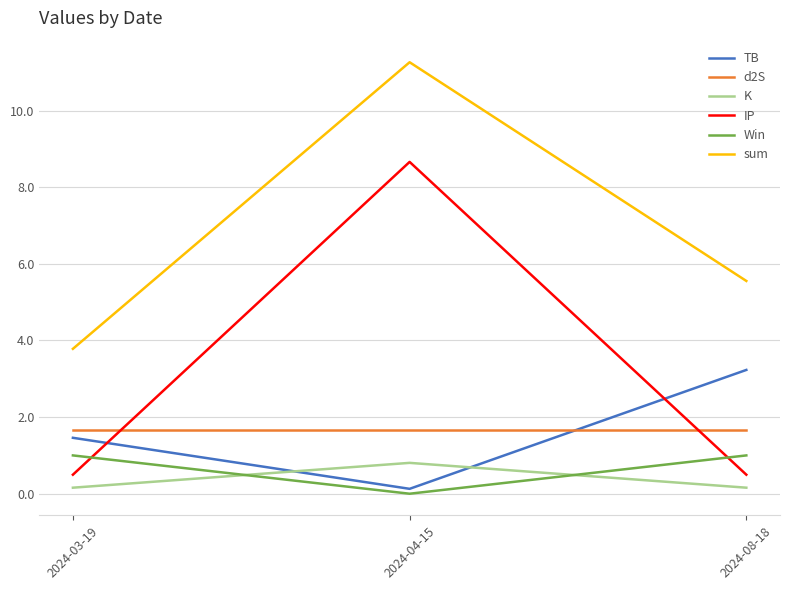

How many lines are shown in the chart?

6